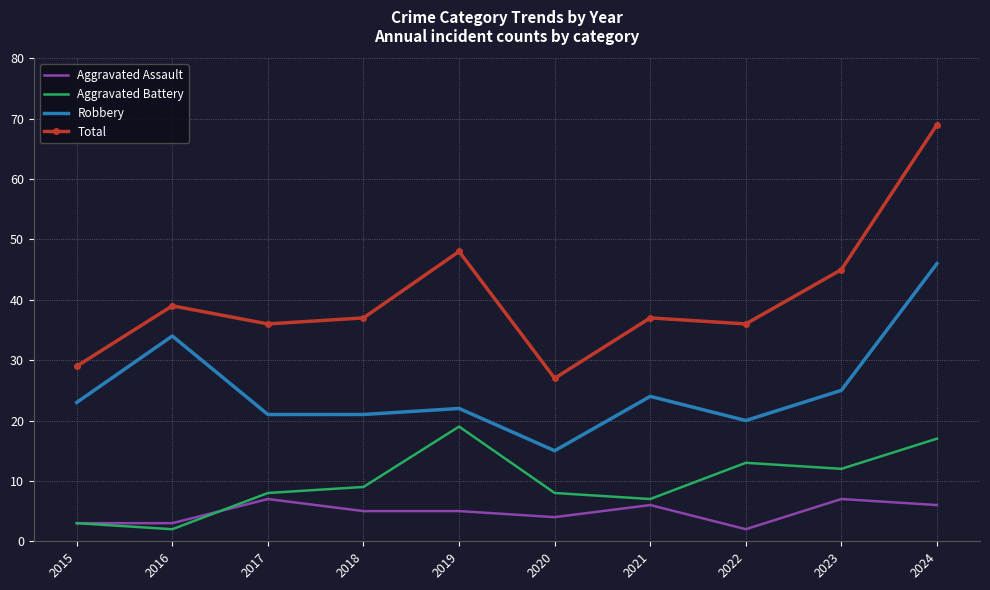

What is the difference between the second highest and second lowest values in the Aggravated Assault series?

4